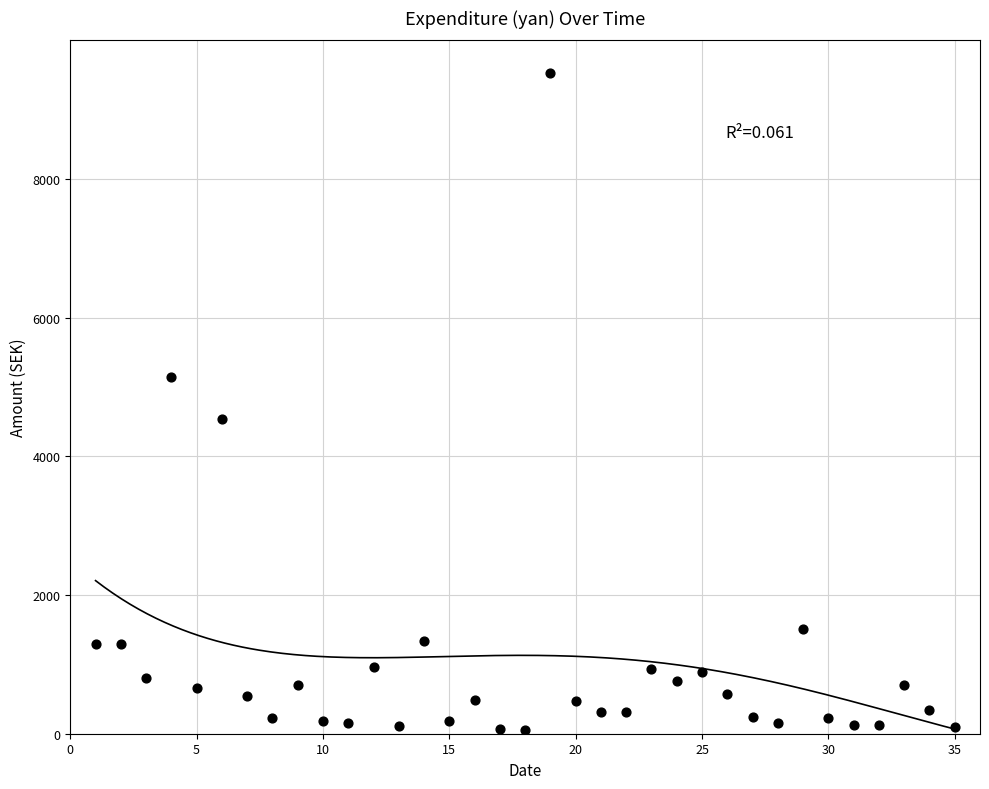

What is the range of Y values (max minus min)?

9466